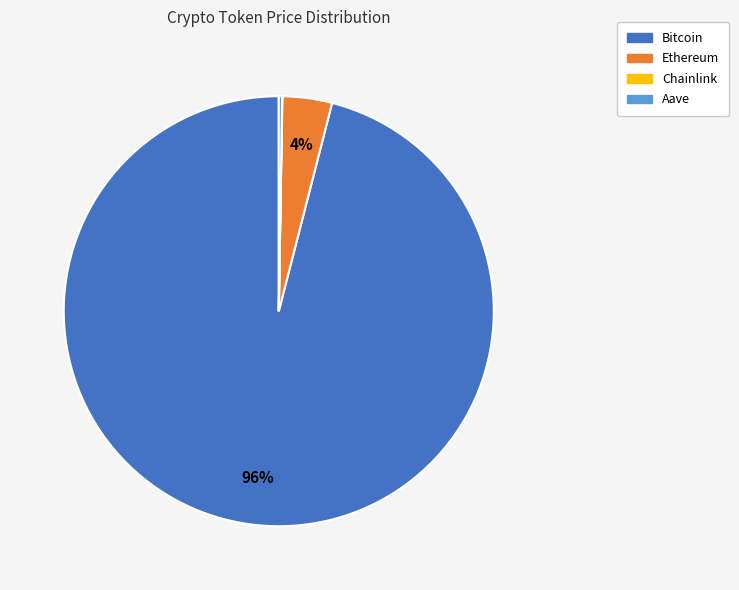

To the nearest percent, what is the combined percentage of Bitcoin and Ethereum?

100%